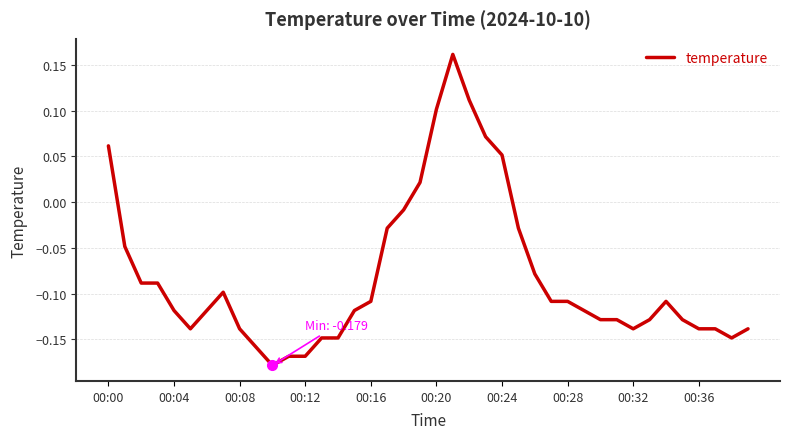

What is the difference between the maximum and minimum values?

0.3